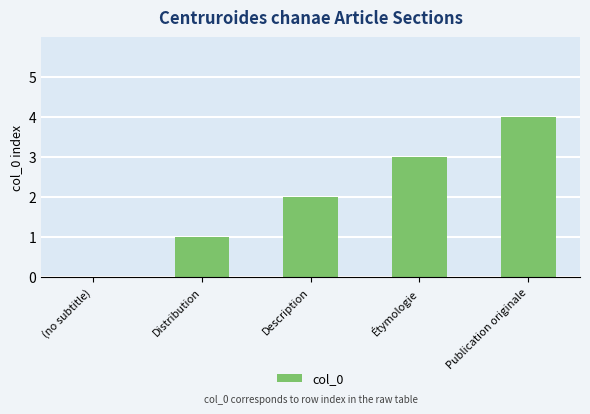

The value at (no subtitle) is 1. True or false?

False